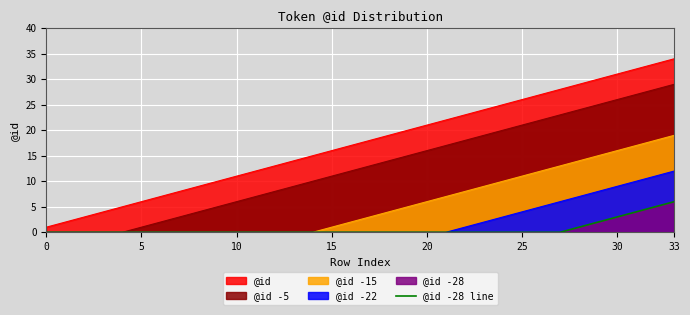

Which series has the widest spread of values?

@id